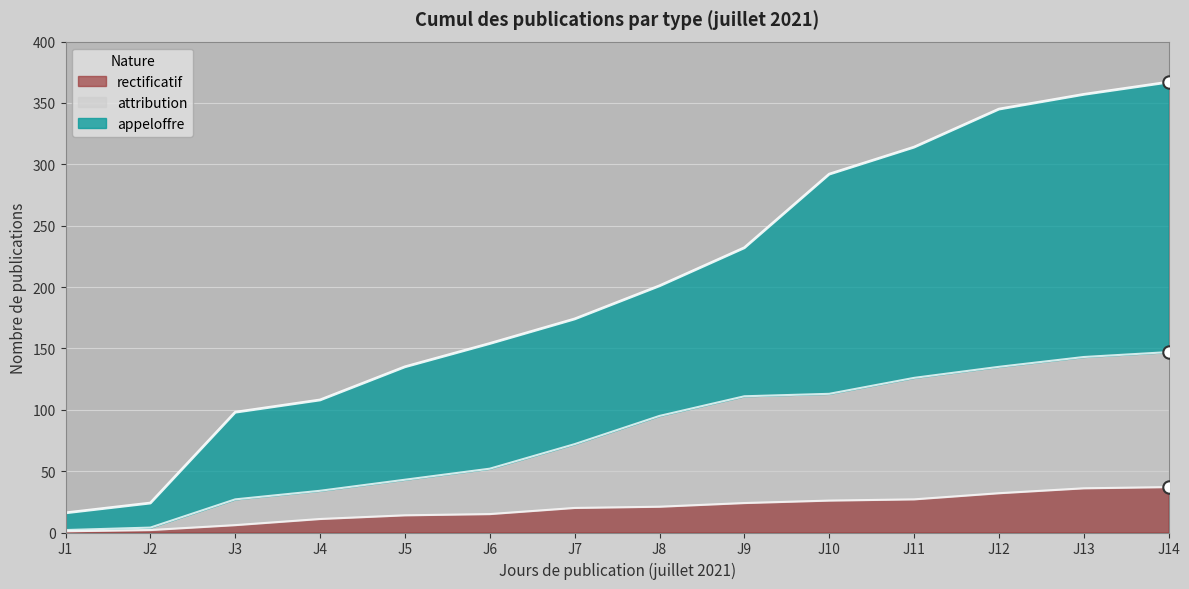

What are all the series names shown in the legend?

appeloffre, attribution, rectificatif